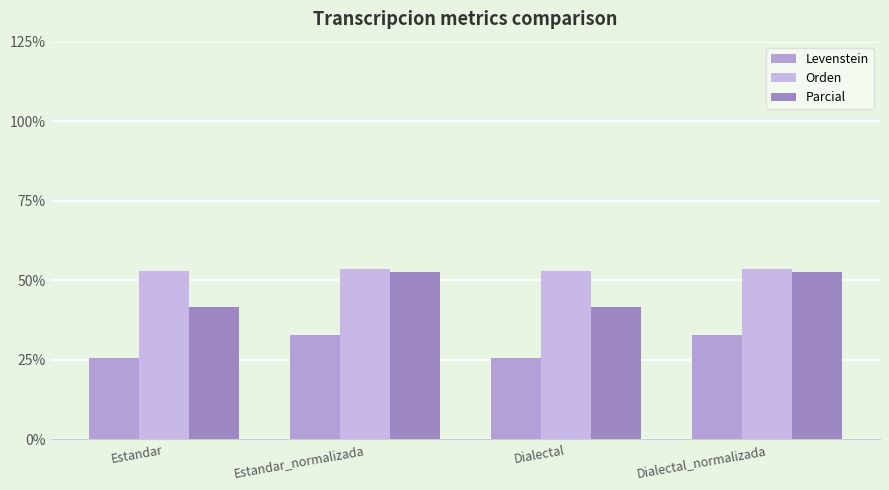

Which series has the largest total across all categories?

Orden